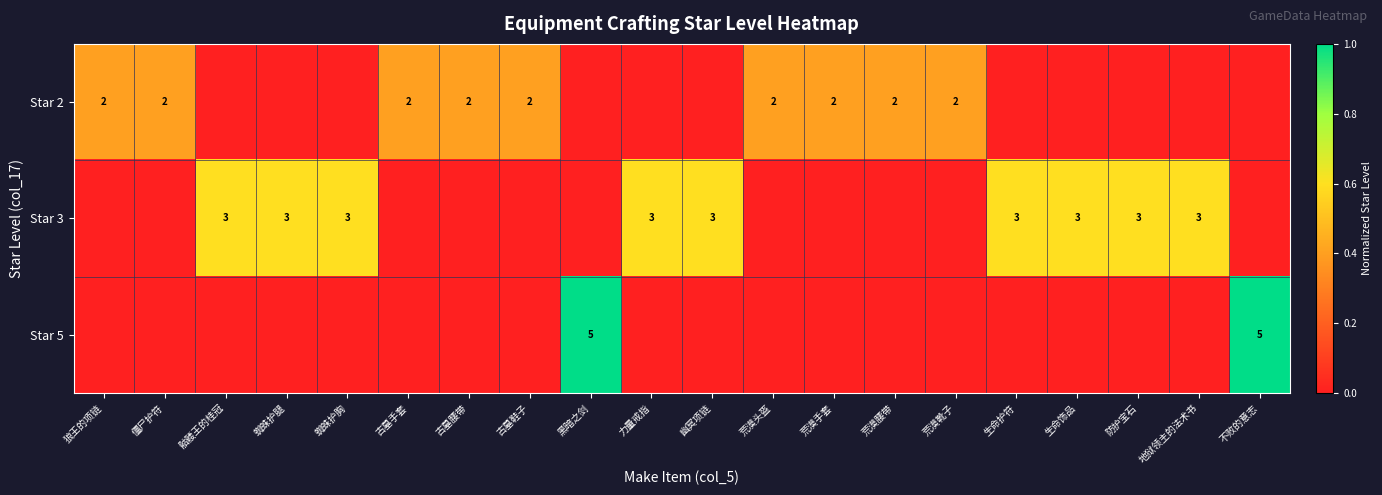

What is the sum of the Star 3 values at 生命护符 and 力量戒指?

6